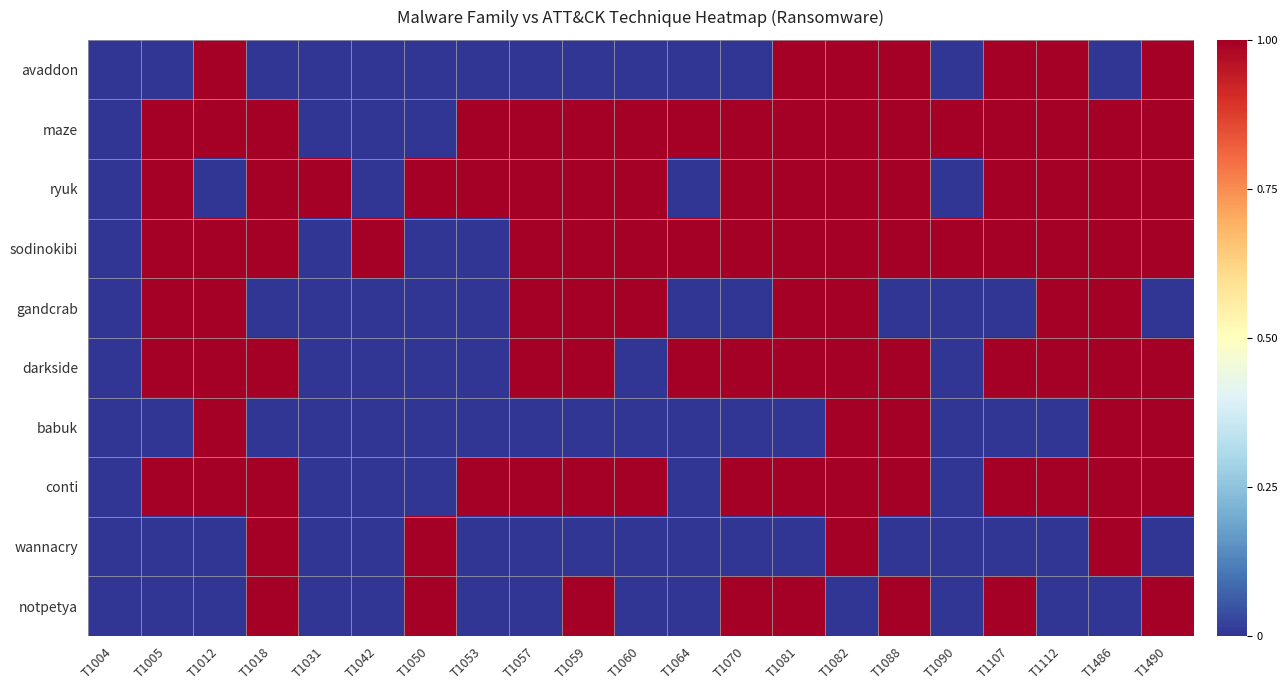

At which category is the sum across all series the highest?

T1082